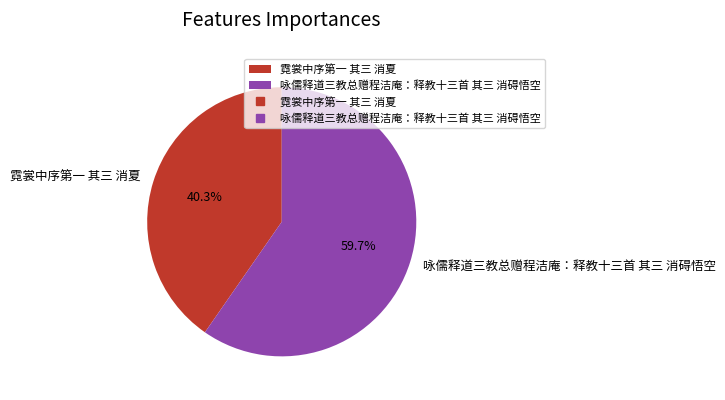

What is the ratio of the value at 霓裳中序第一 其三 消夏 to the value at 咏儒释道三教总赠程洁庵：释教十三首 其三 消碍悟空?

0.7